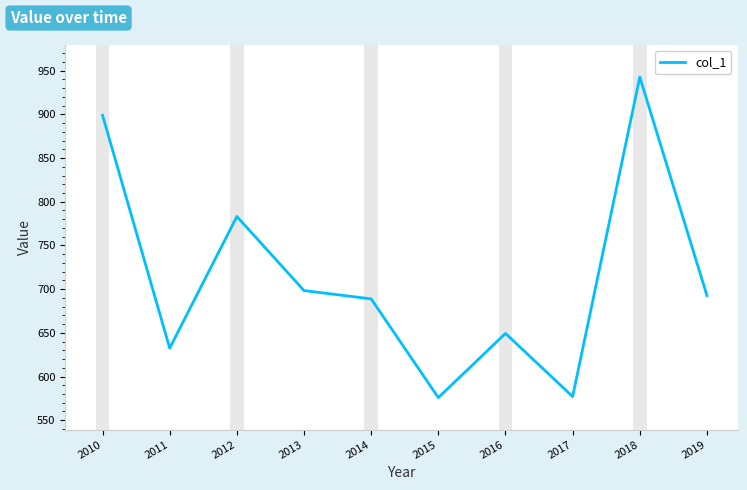

What is the difference between the second highest and second lowest values?

321.8